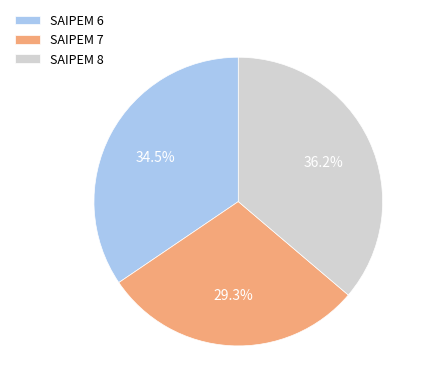

How many slices are in this pie chart?

3